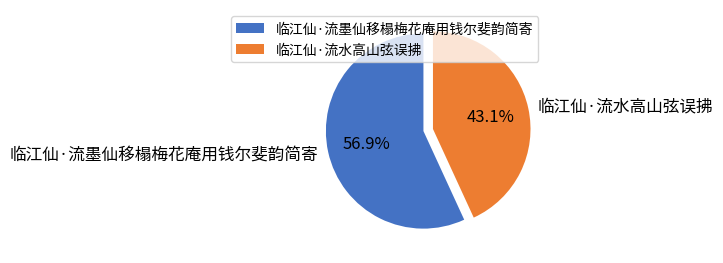

What is the smallest slice in the pie chart?

临江仙·流水高山弦误拂